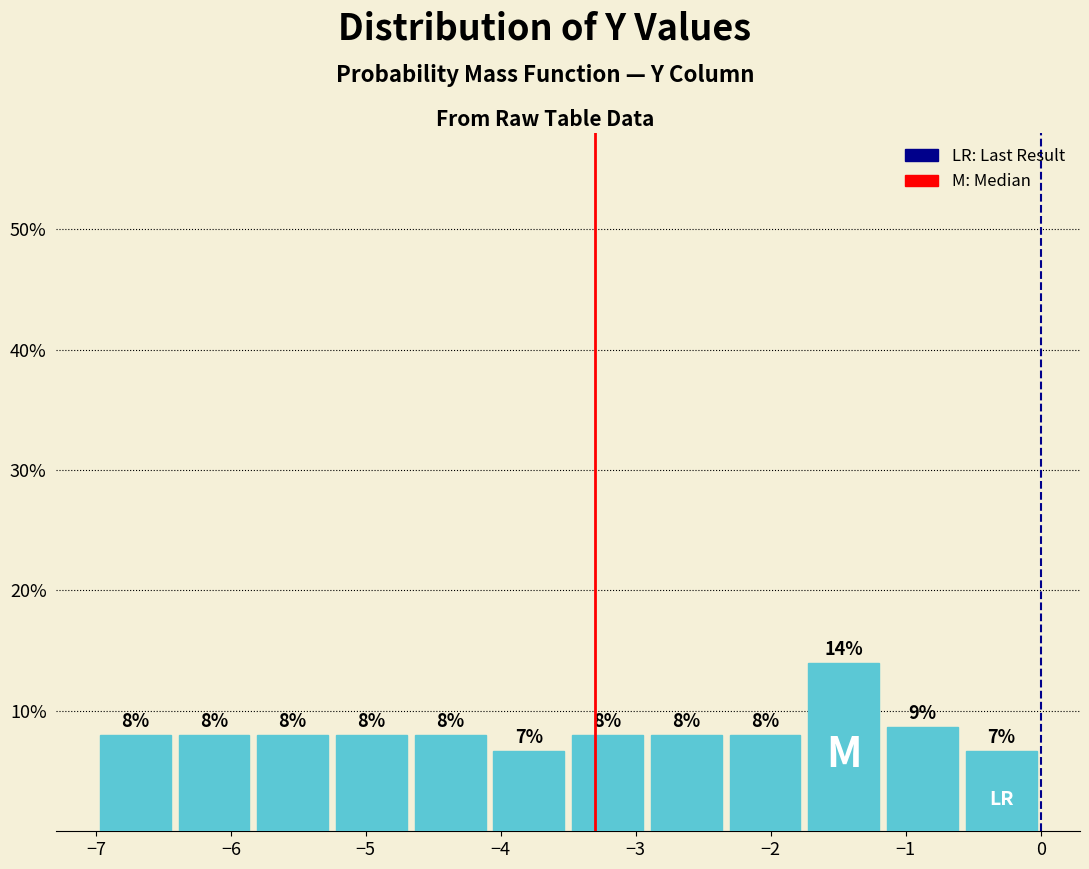

Over which range of the x-axis is the bar tallest?

-1.7 to -1.2